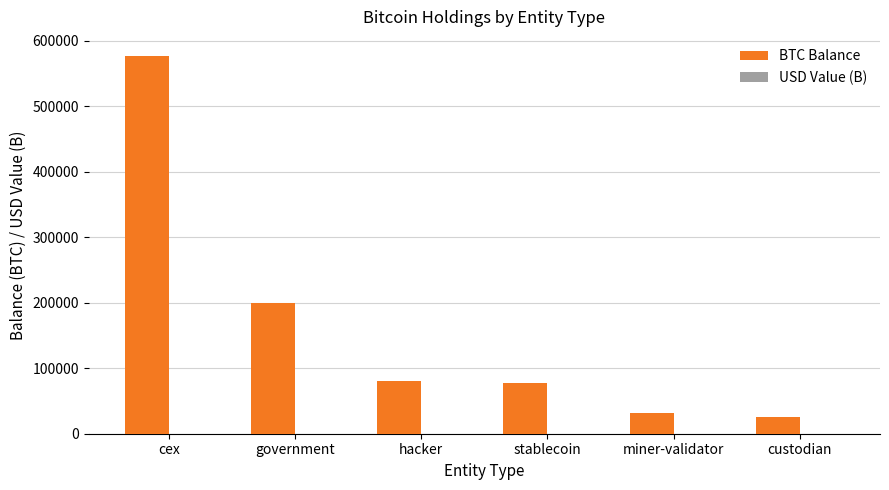

What is the greatest value displayed?

576743.8